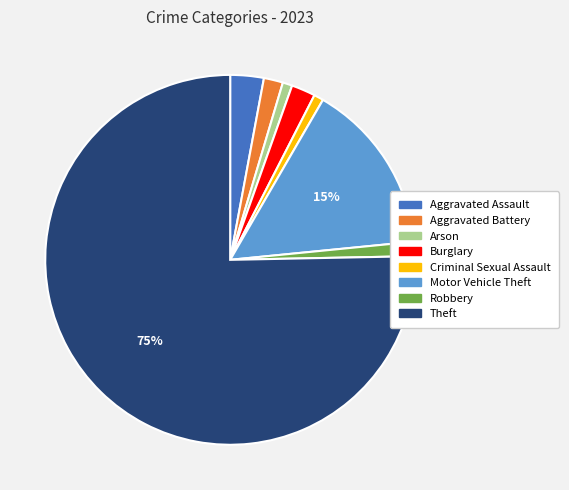

What percentage is the Theft slice, to the nearest percent?

75%